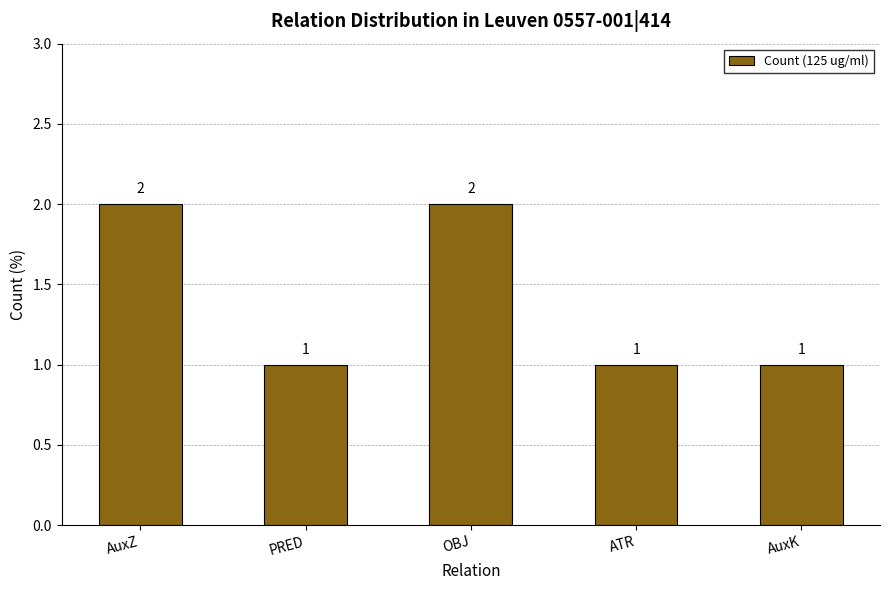

True or false: the data shows 1 at ATR.

True